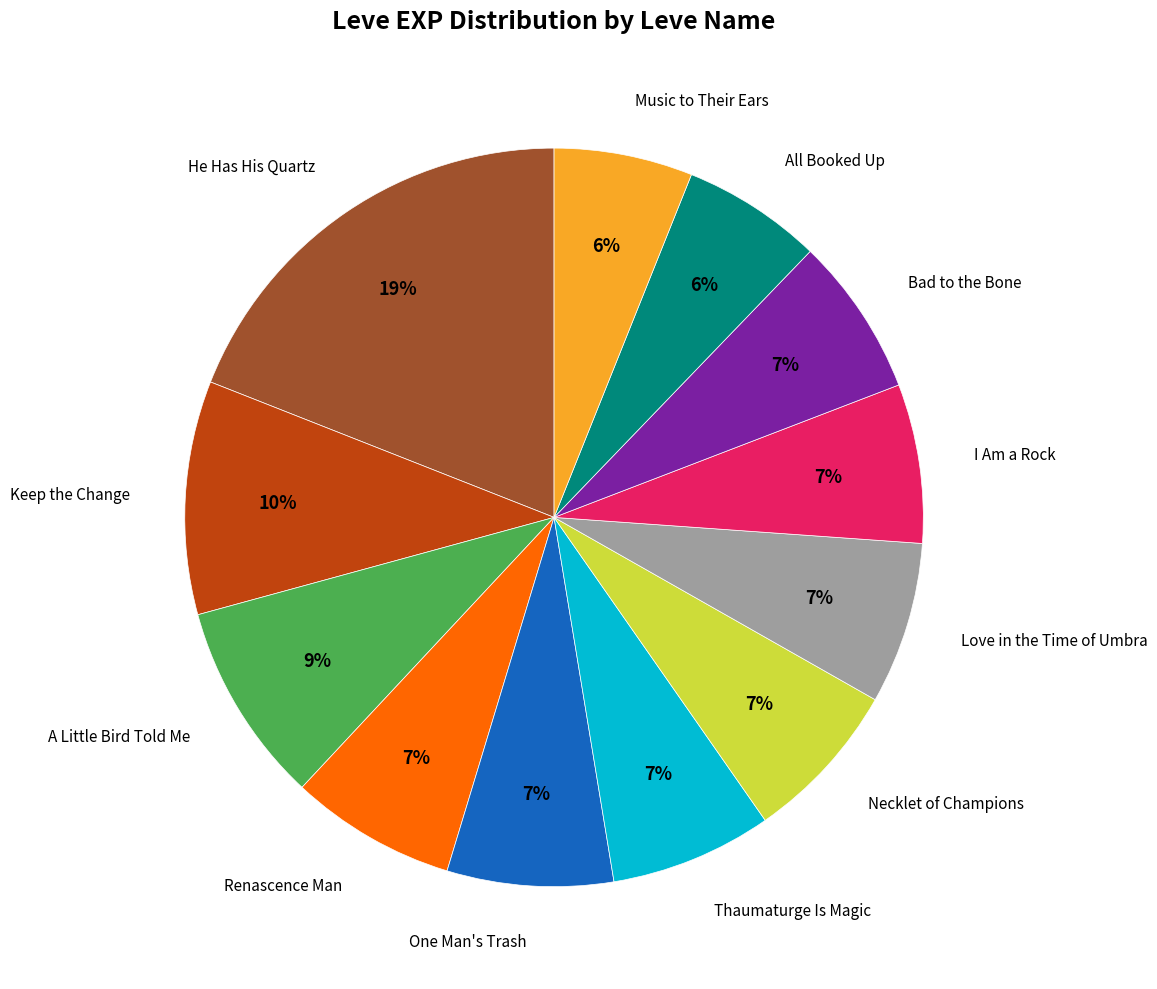

To the nearest percent, what is the difference between the largest and smallest slice percentages?

13%